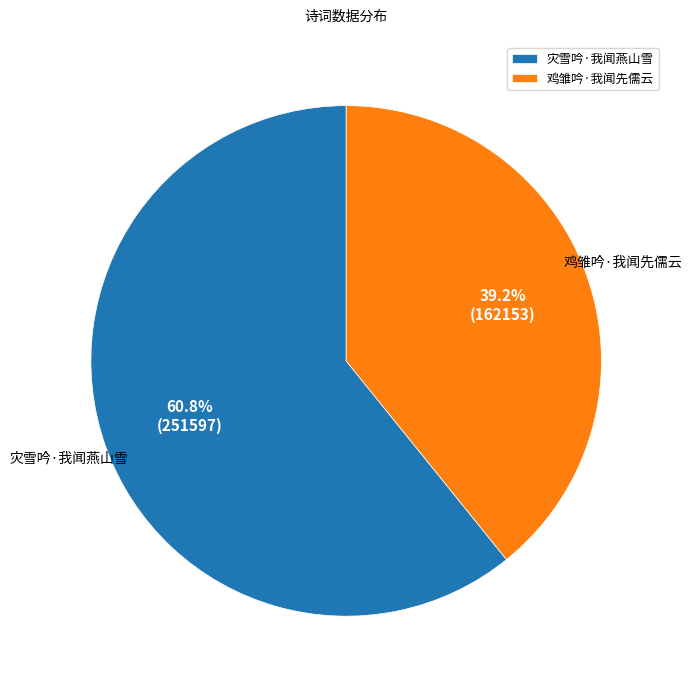

Which category has the smallest portion of the pie?

鸡雏吟·我闻先儒云